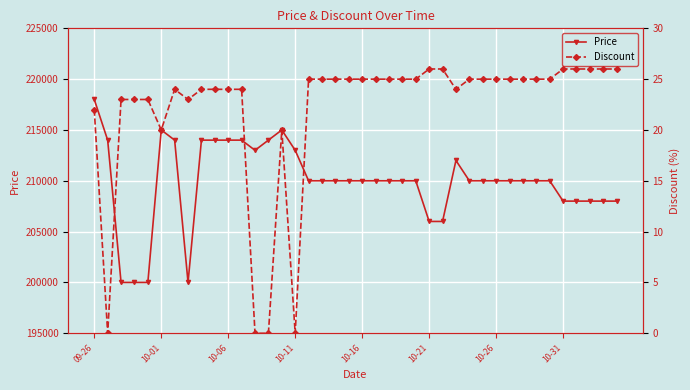

Which series changed the most between 24 and 39?

Price